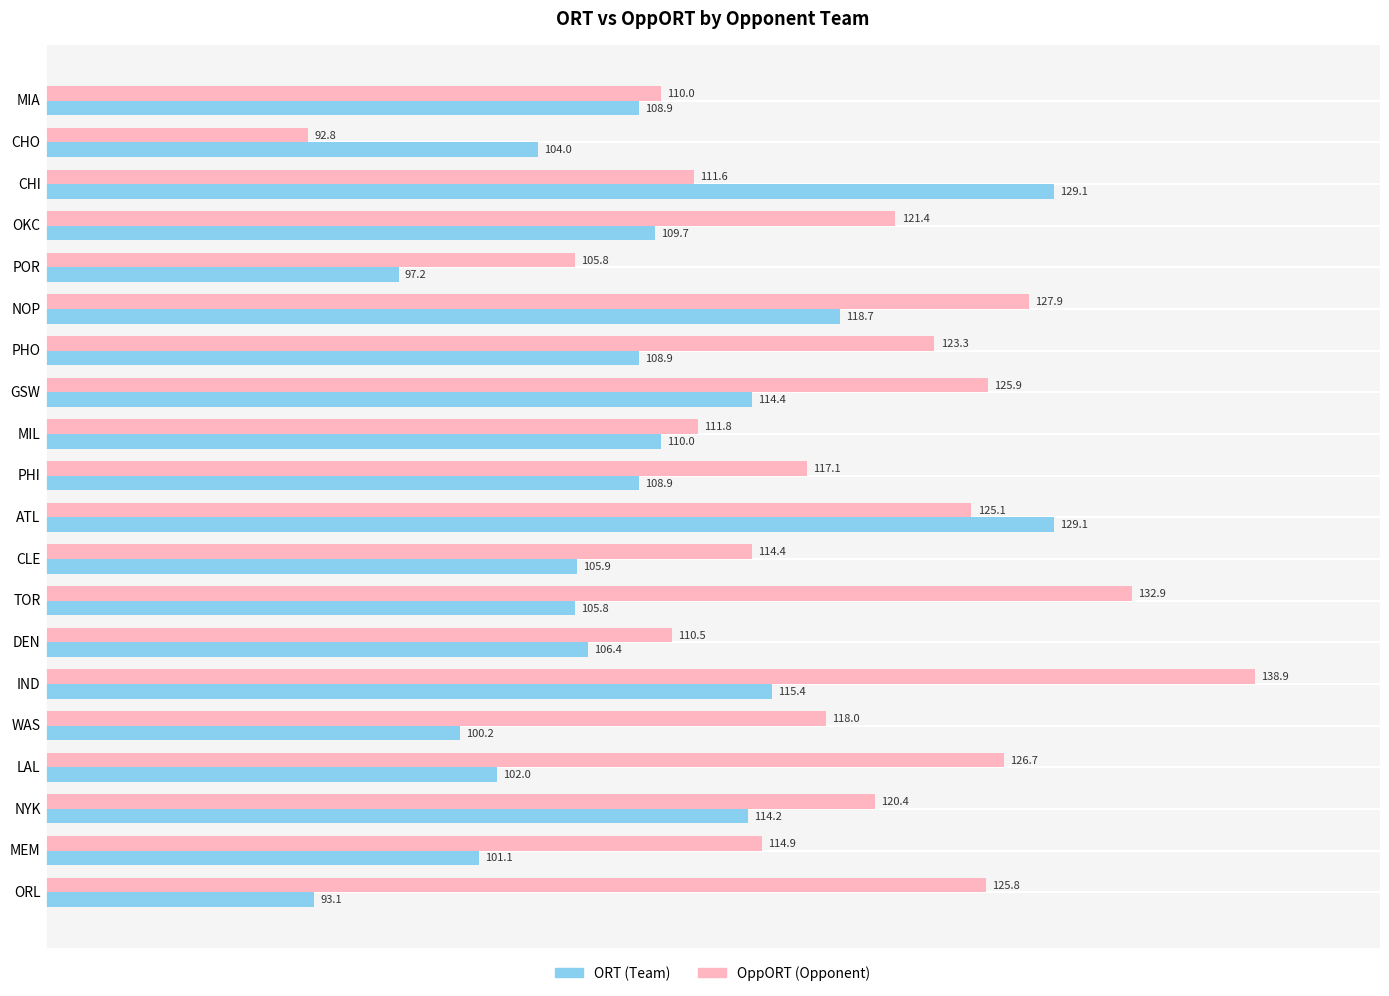

What is the total value across all series at DEN?

216.9